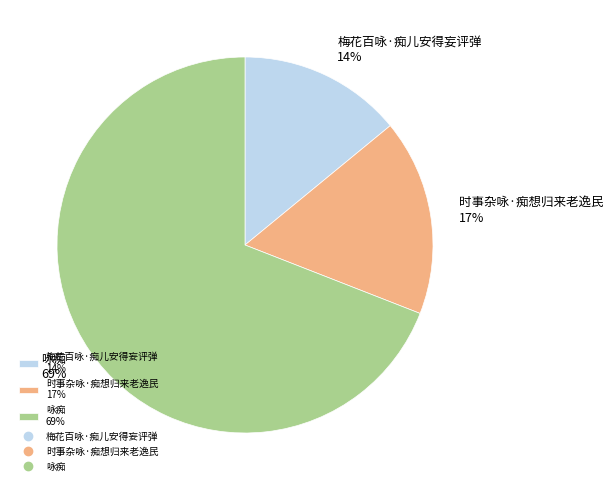

Combined, do 咏痴 69% and 梅花百咏·痴儿安得妄评弹 14% account for over 50%?

Yes